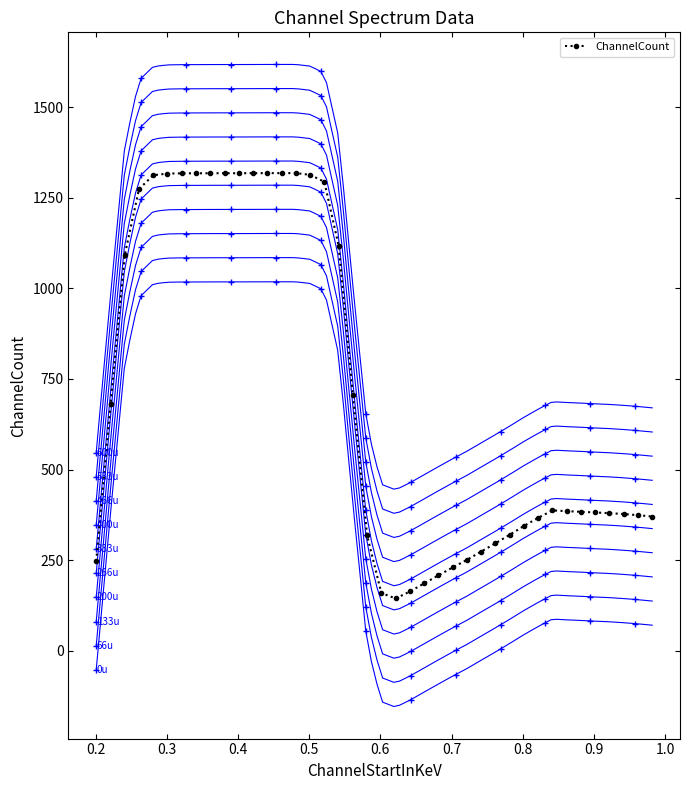

What is the value of the ChannelCount point at the 7th from the left?

1317.7